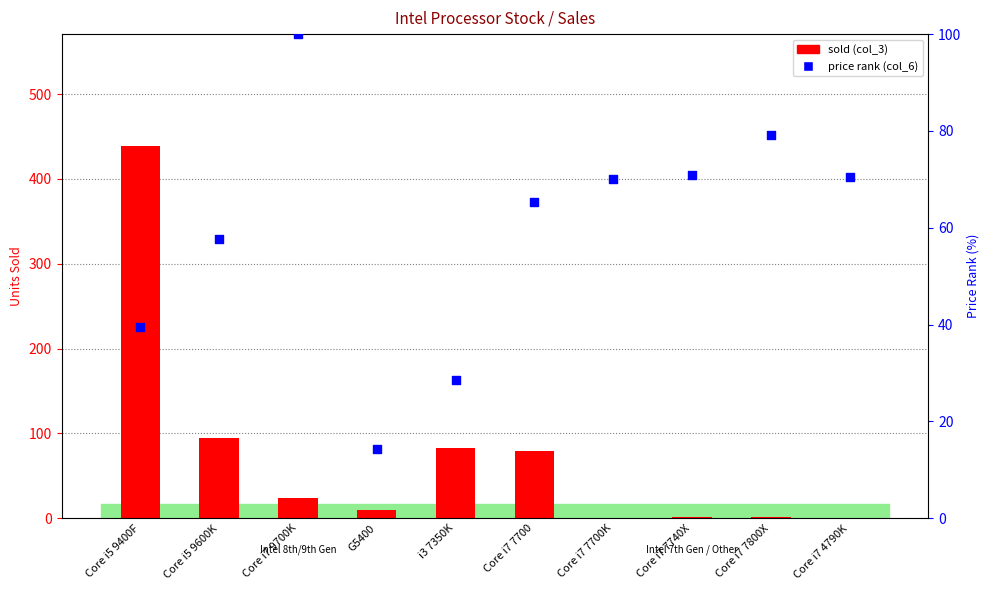

Which series has the largest Y range (max minus min)?

sold (col_3)